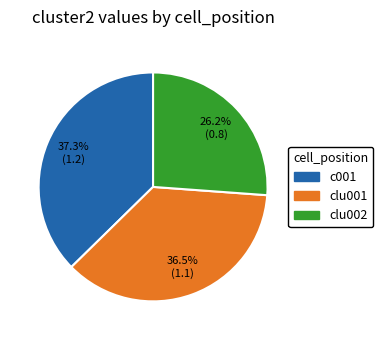

What percentage do clu002 and c001 together represent?

63.5%